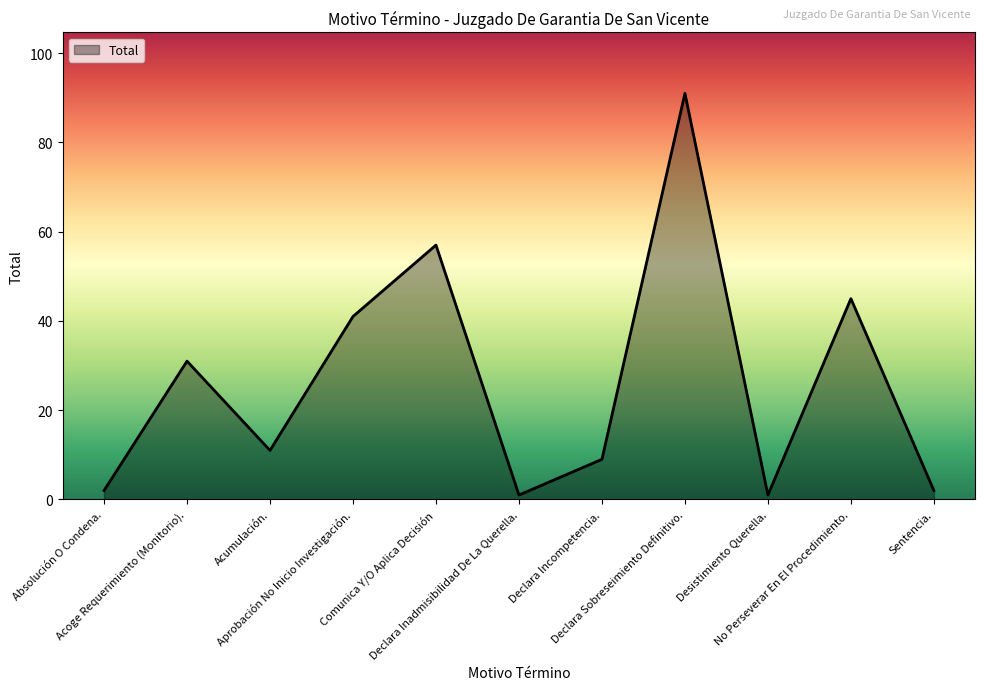

What is the difference between the maximum and minimum values?

90